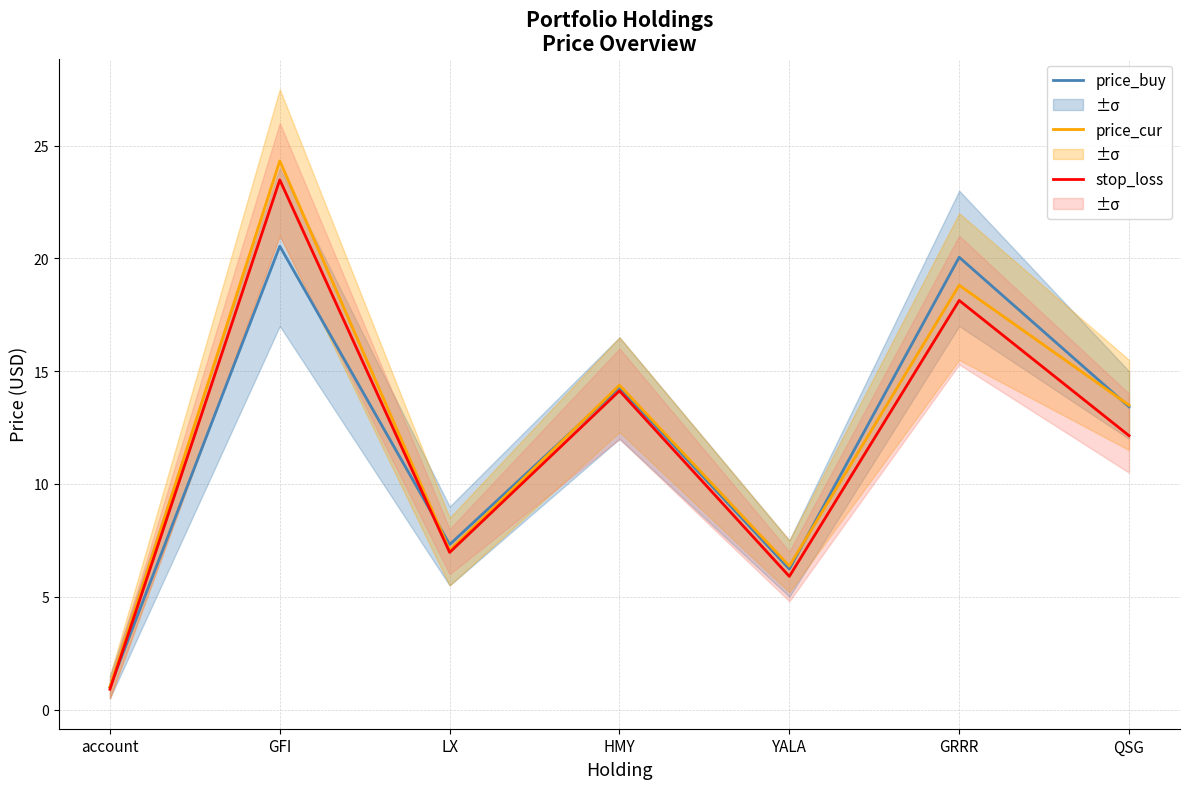

What is the label of the 3rd point from the left?

LX